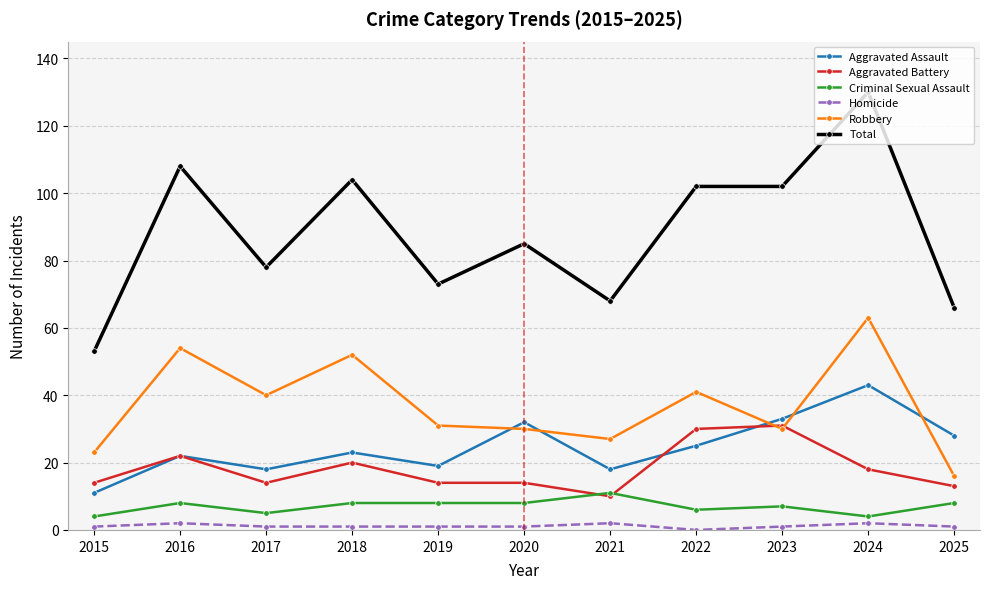

Count the number of data series in this chart.

6